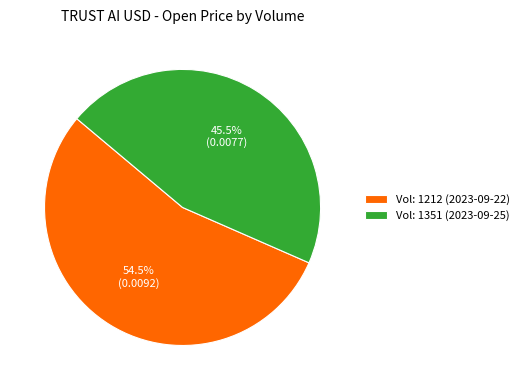

Count the number of slices in the pie.

2